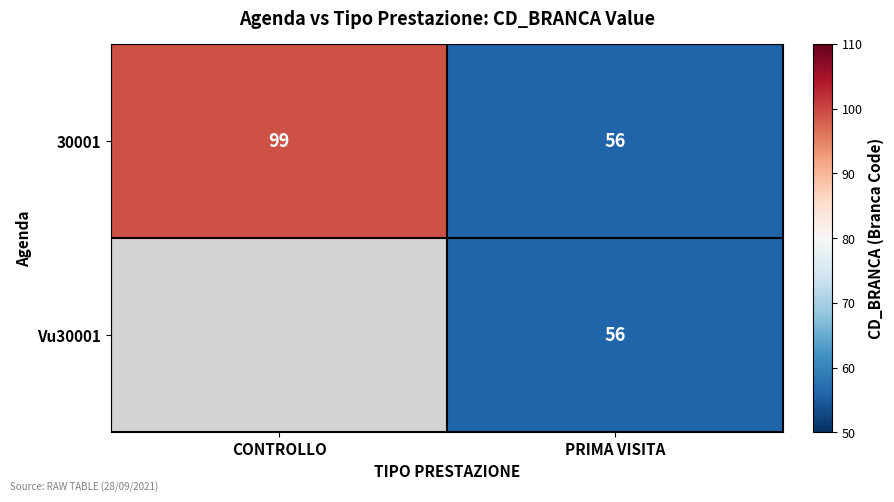

What is the maximum value shown in the chart?

99.0